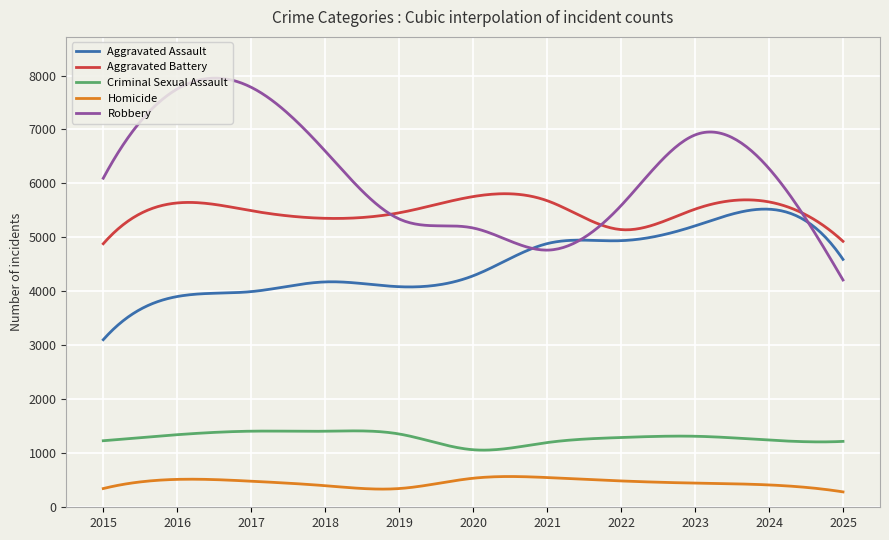

True or false: Robbery and Aggravated Battery intersect in this chart.

True